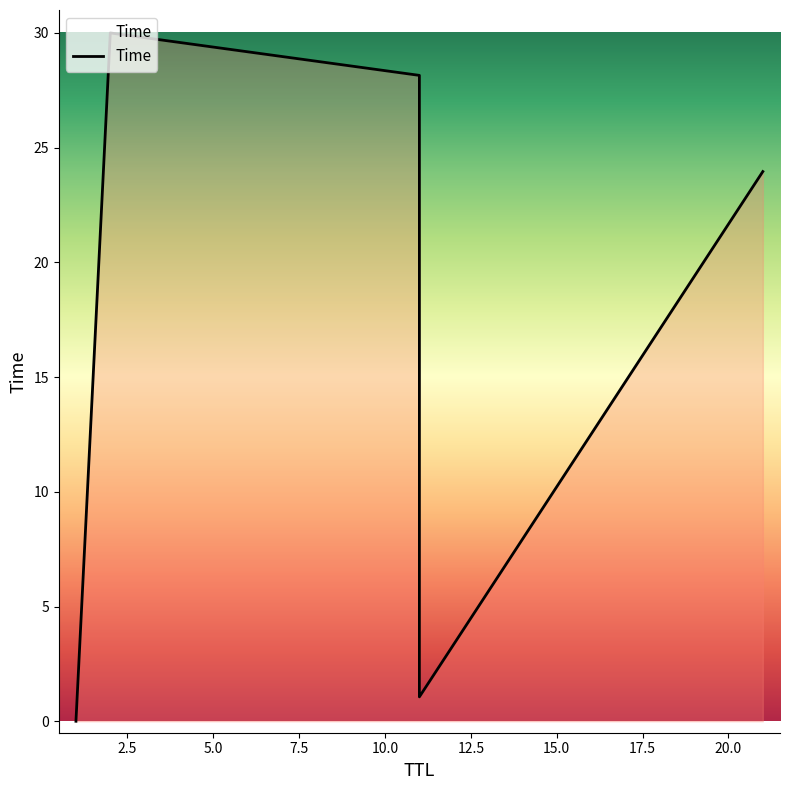

What is the difference between the maximum and minimum values?

30.0